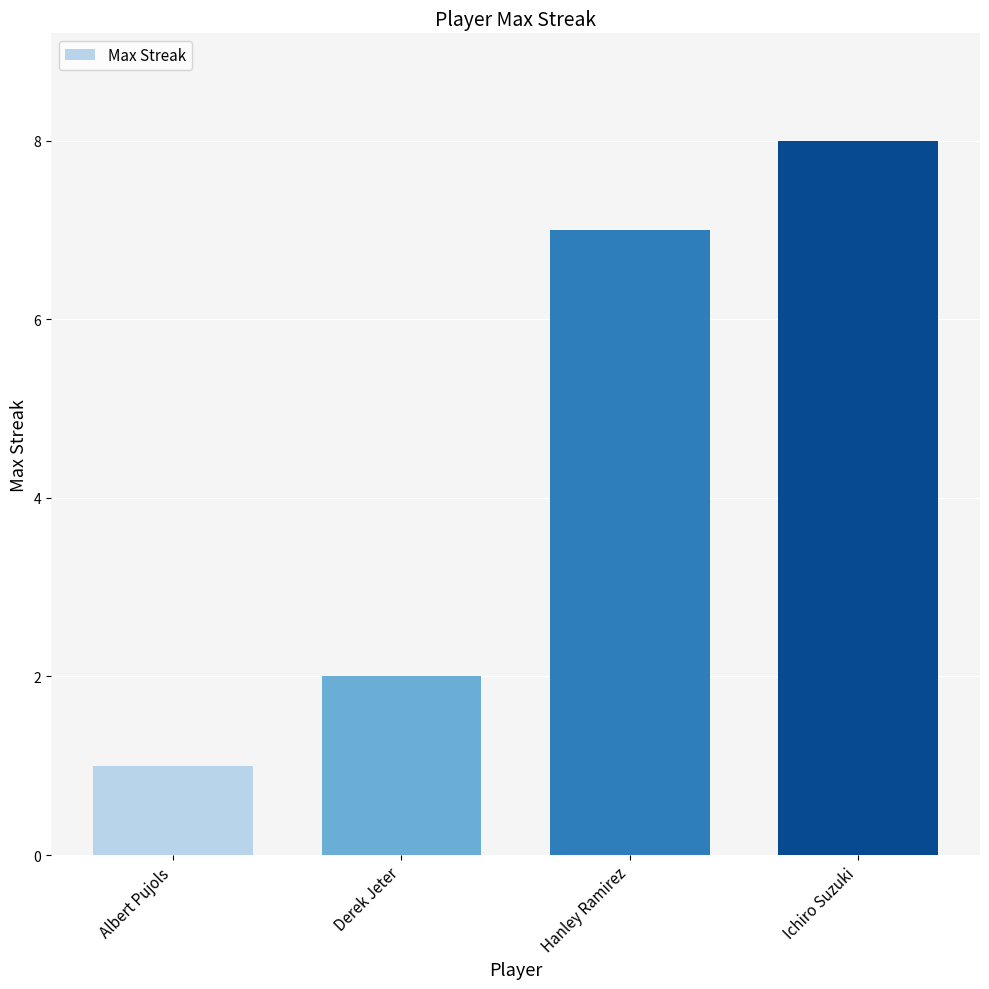

The value at Hanley Ramirez is 7. True or false?

True